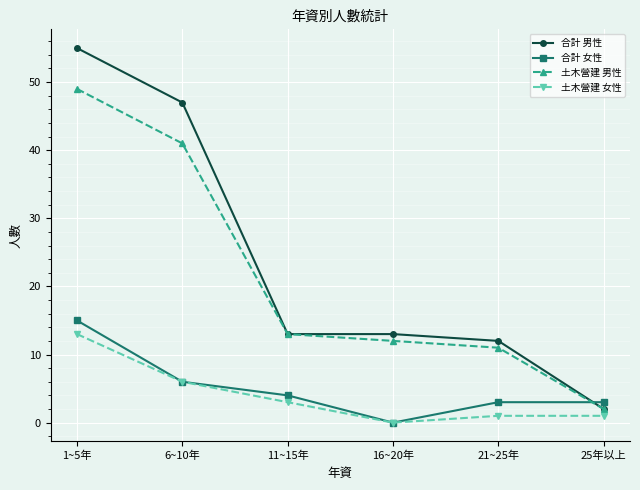

Which series ends up on top after the final intersection of 土木營建 男性 and 合計 女性?

合計 女性